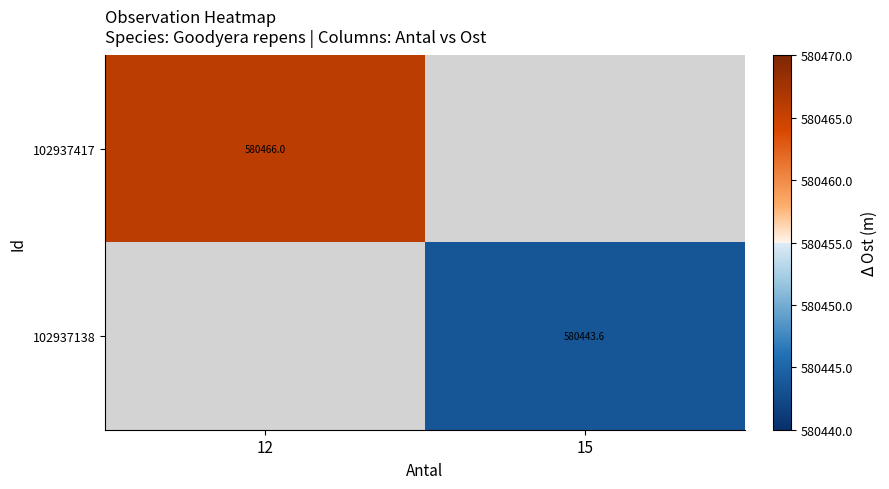

Is the value of 102937417 at 12 greater than the value of 102937138 at 15?

Yes